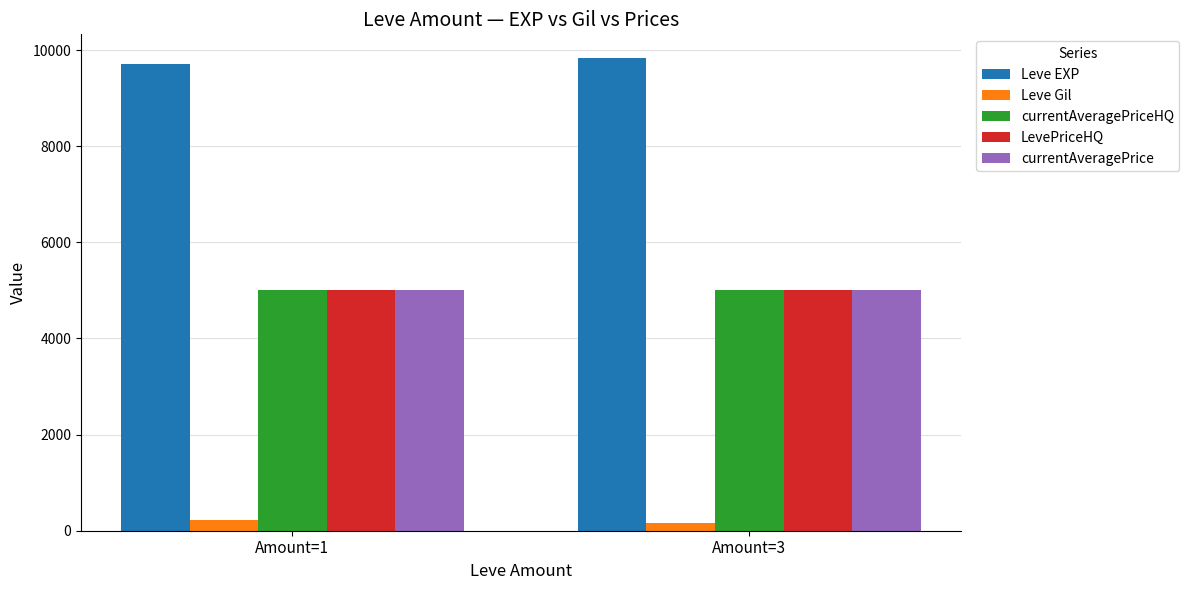

Reading left to right, transcribe all the data shown in this chart.

Leve EXP: 9703.8	9837.1
Leve Gil: 227.7	157.7
currentAveragePriceHQ: 5000.0	5000.0
LevePriceHQ: 5000.0	5000.0
currentAveragePrice: 5000.0	5000.0